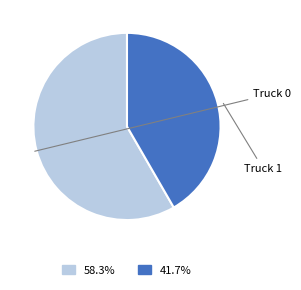

True or false: Truck 0 accounts for 73% of the total.

False